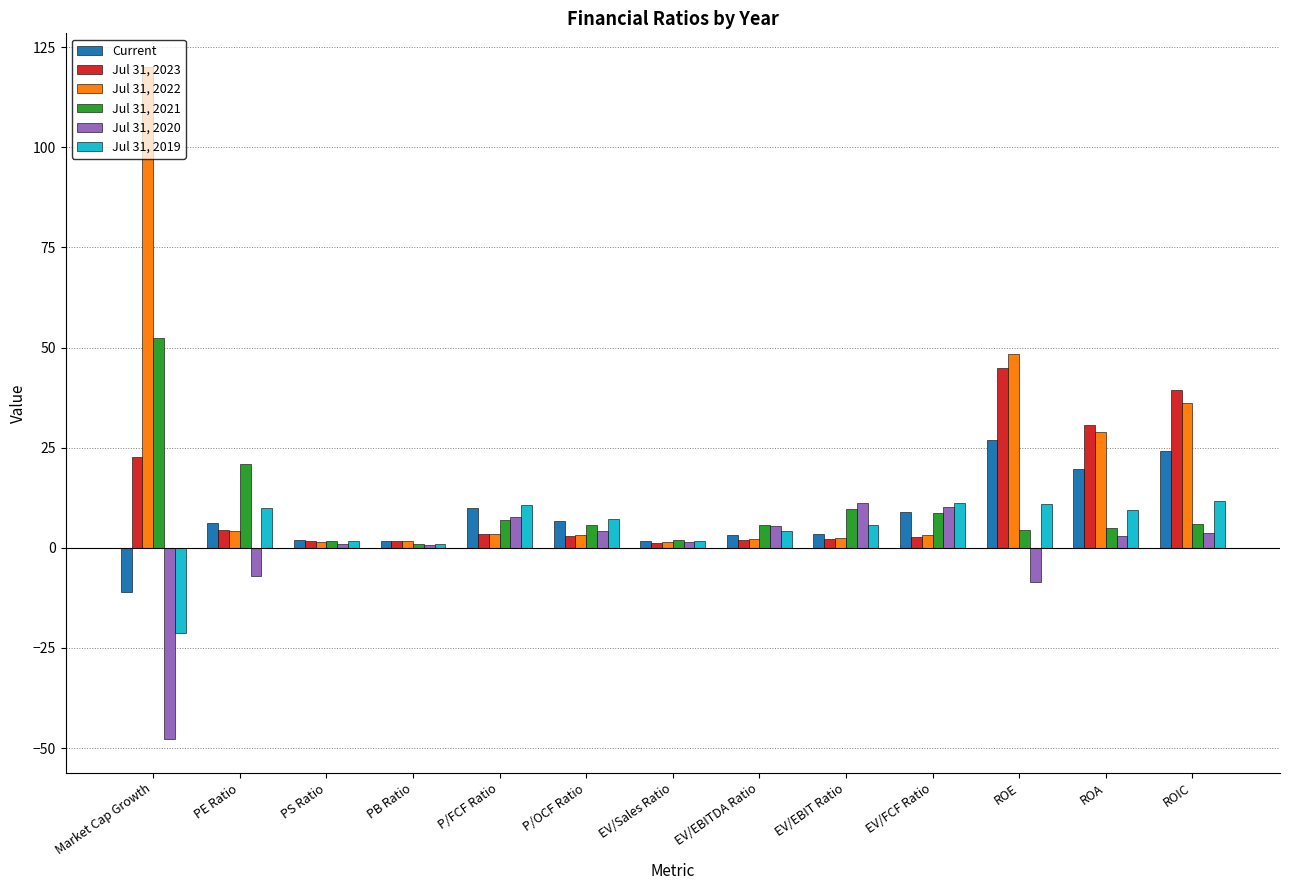

What is the label of the 8th bar from the right?

P/OCF Ratio